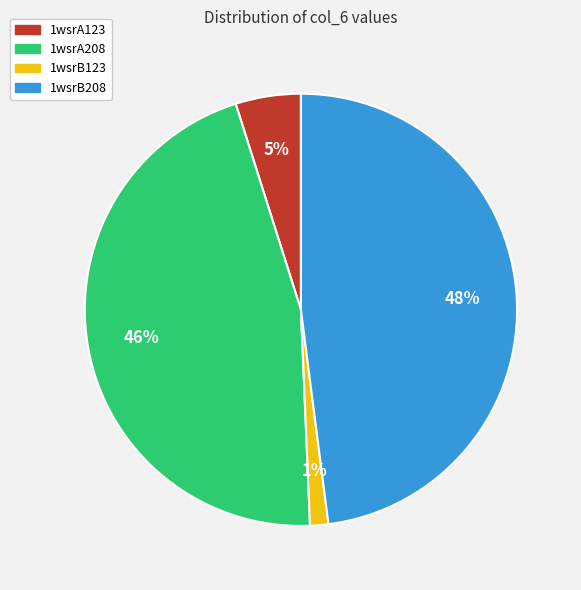

Rank the categories by value from highest to lowest.

1wsrB208, 1wsrA208, 1wsrA123, 1wsrB123